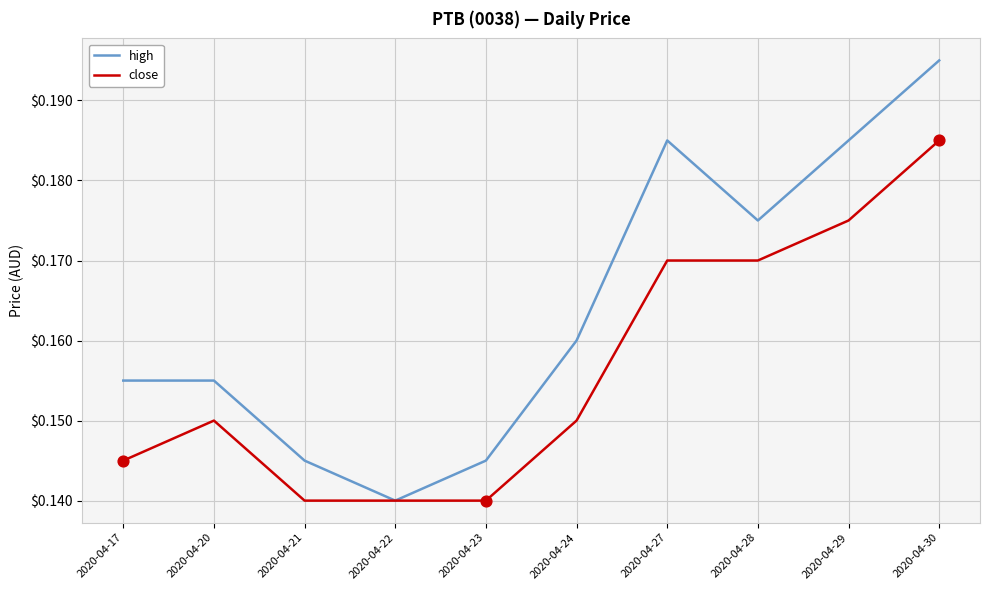

At how many categories does at least one series exceed 0?

10